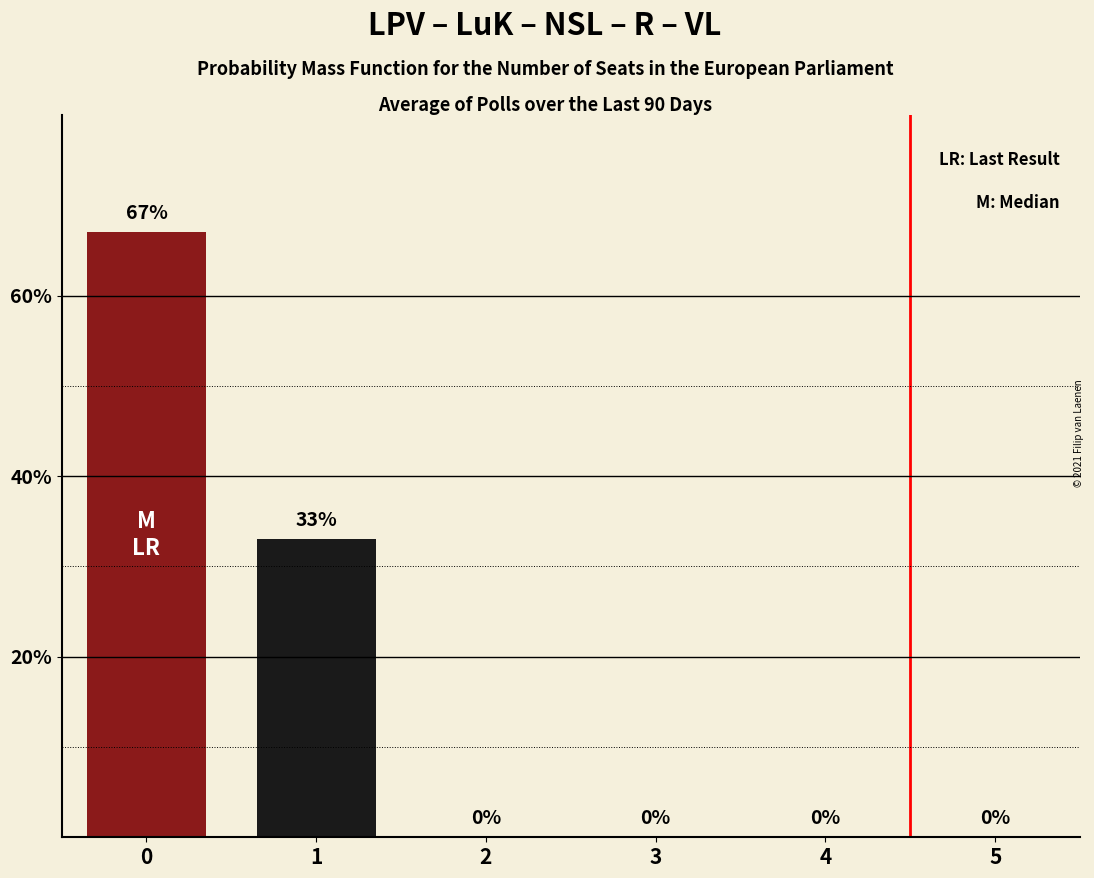

What is the approximate value at 0?

67